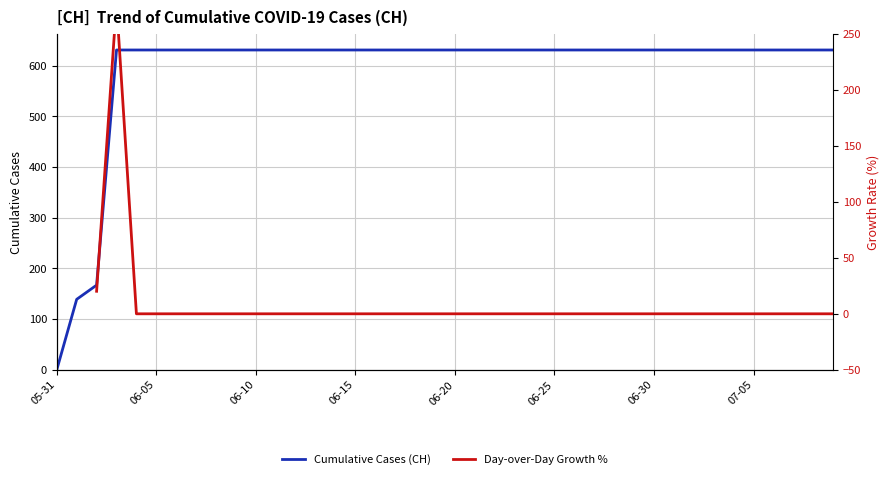

What is the difference between the maximum and second lowest values in the Cumulative Cases (CH) series?

492